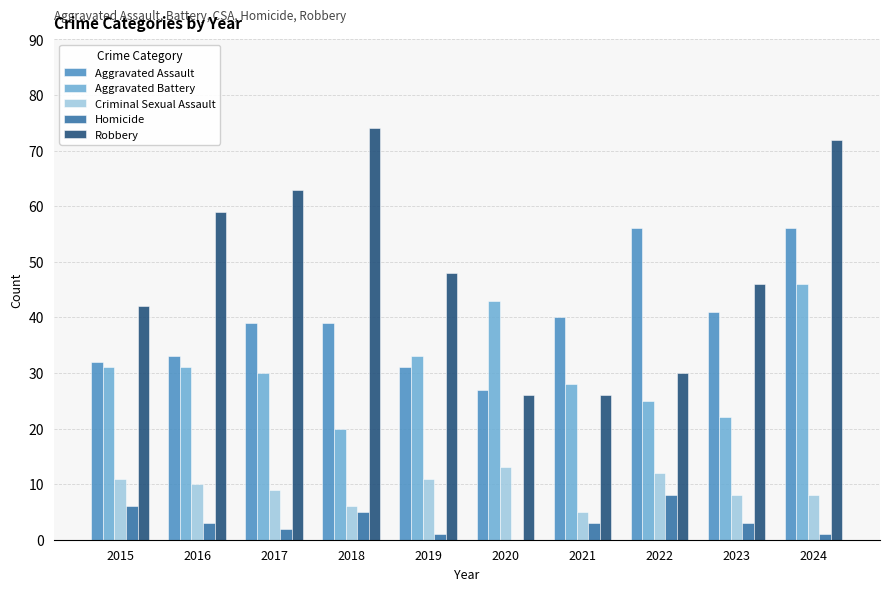

At which label does Robbery reach its peak?

2018